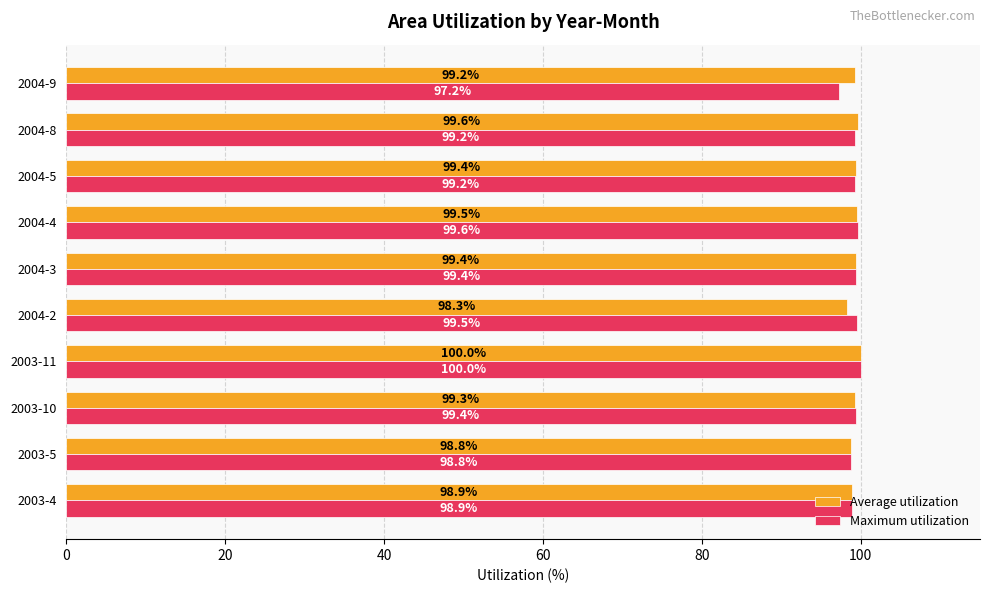

What is the approximate value of Average utilization at 2003-11?

100.0